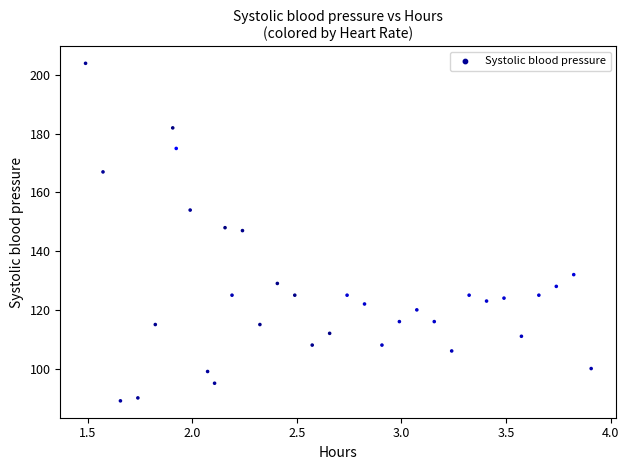

What is the range of Y values (max minus min)?

115